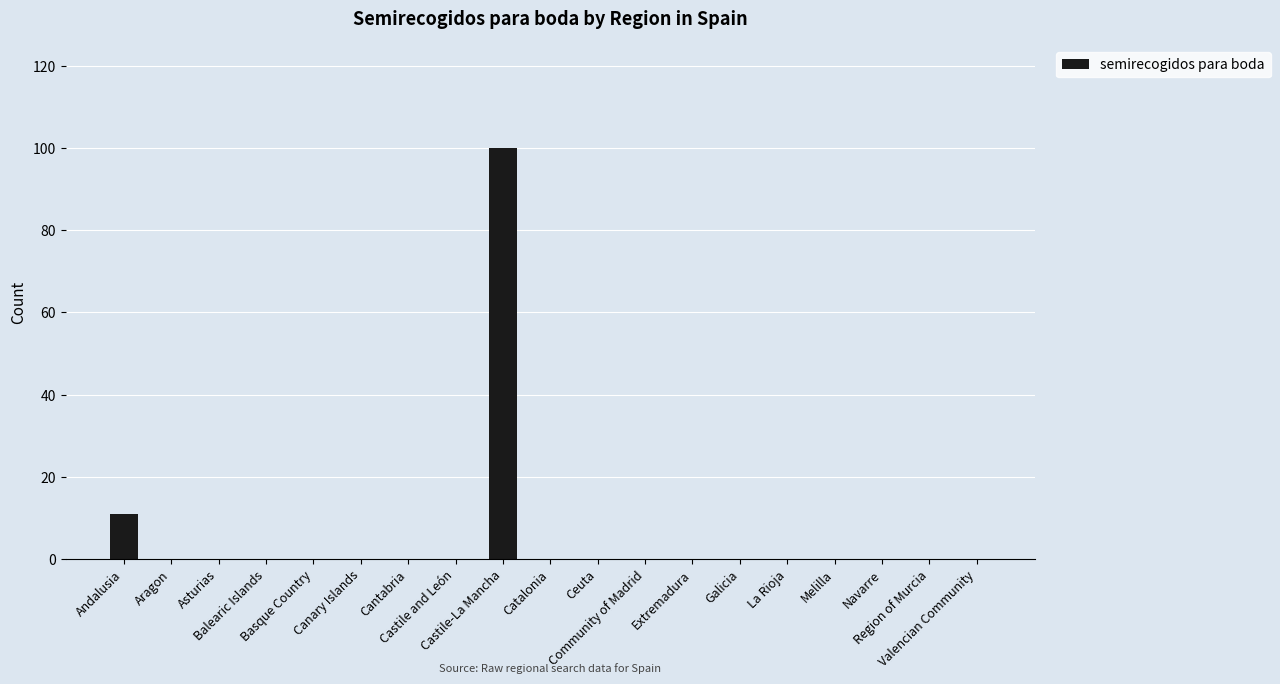

What is the sum of all values?

111